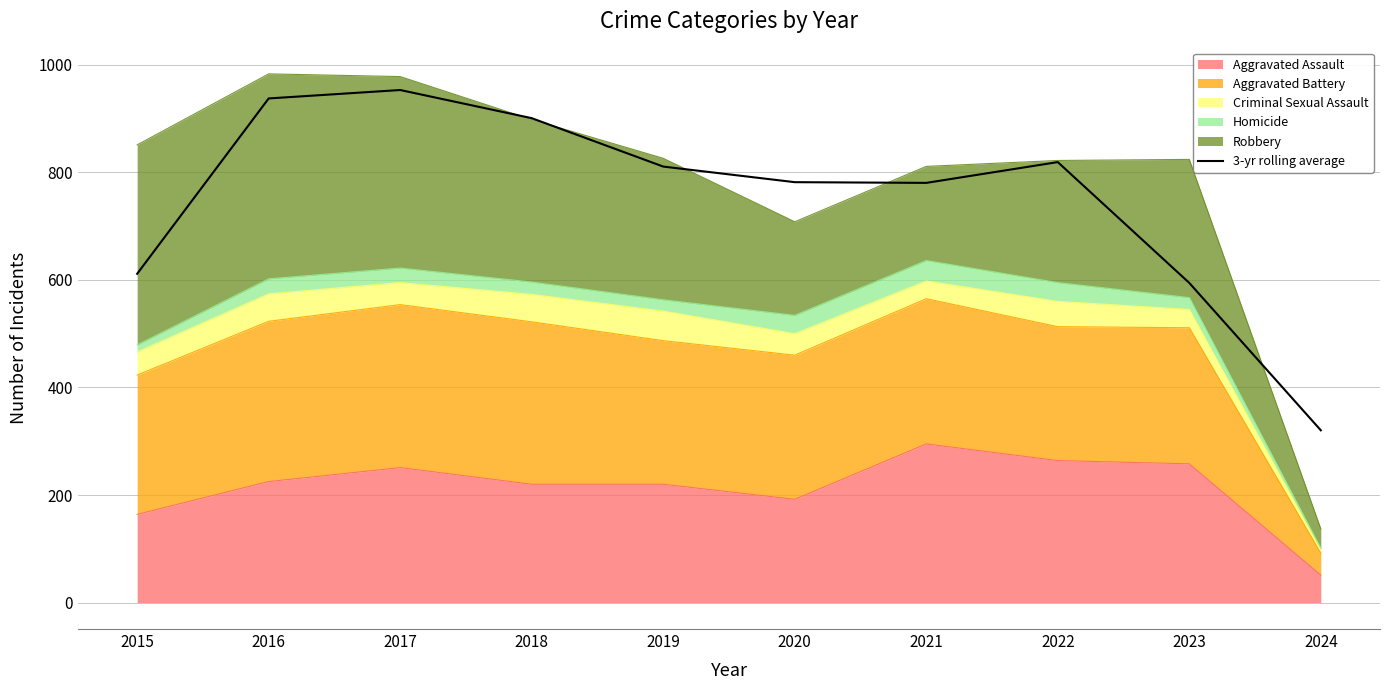

What is the value of the 1st point from the left?

611.3